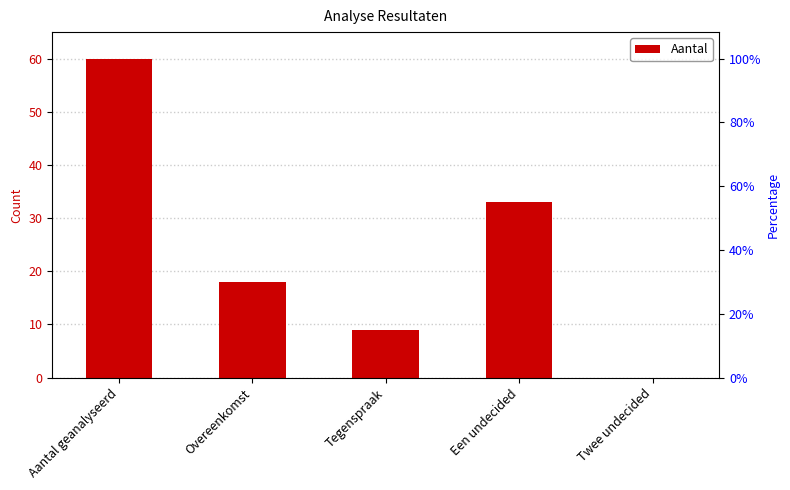

Where does the data first go above 18?

Aantal geanalyseerd